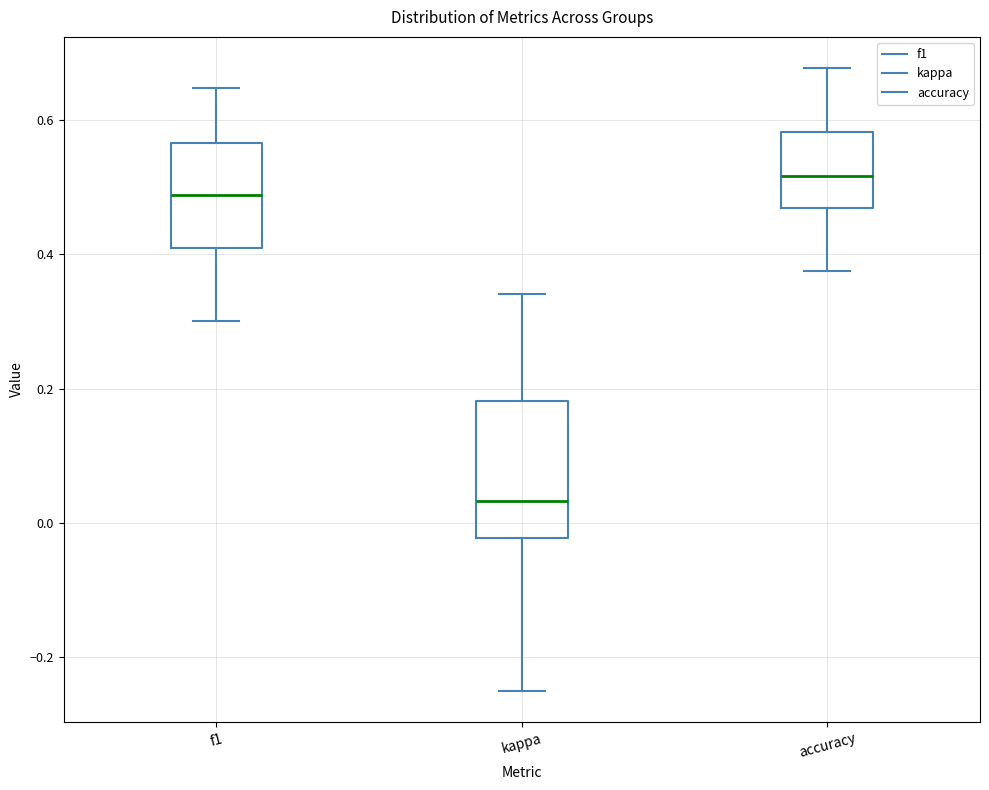

Reading left to right, transcribe this box plot: for each box, give where its median line is, the range the box spans, and where its two whiskers end, as read against the y-axis. The values are not printed on the chart, so give them approximately, as read against the axis.

f1: median 0.48, box 0.40 to 0.56, whiskers 0.30 to 0.64
kappa: median 0.04, box -0.02 to 0.18, whiskers -0.24 to 0.34
accuracy: median 0.52, box 0.46 to 0.58, whiskers 0.38 to 0.68